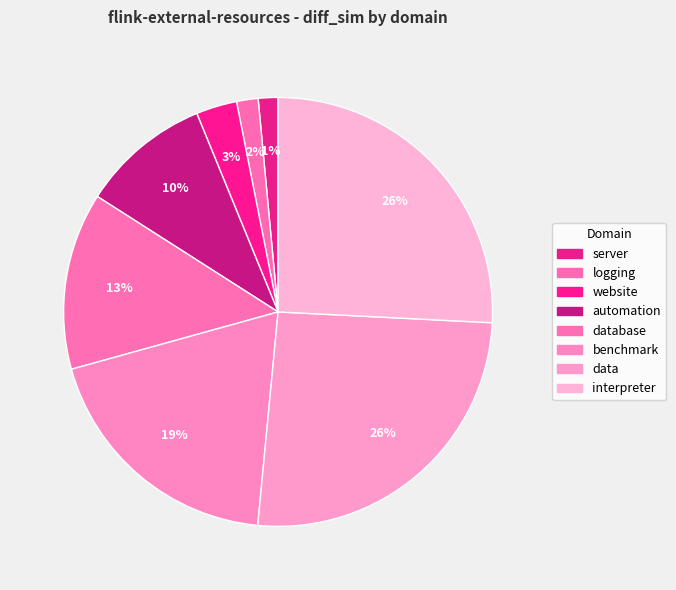

The automation slice represents 10% of the pie. True or false?

True